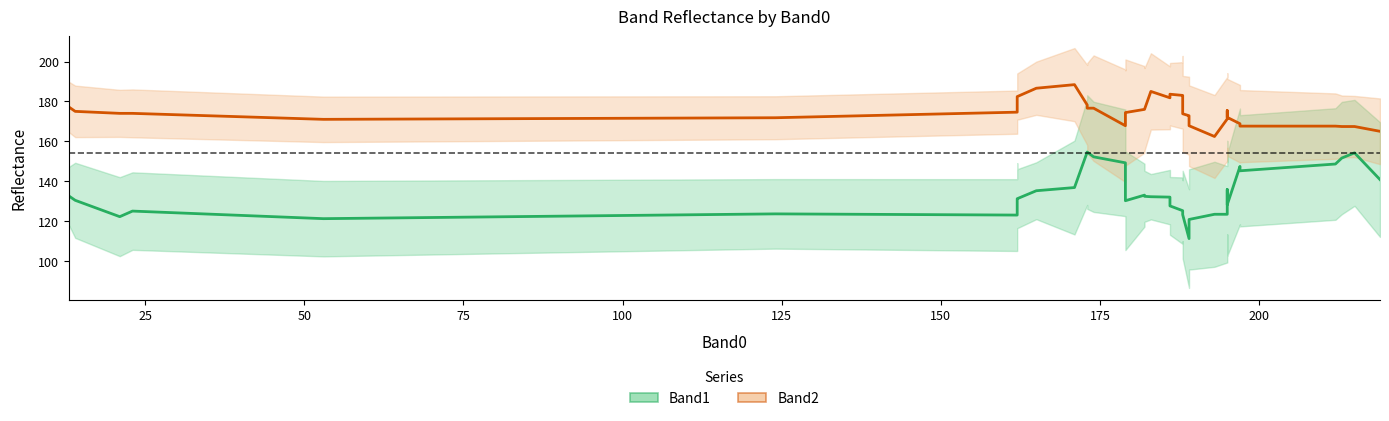

How many interior local valleys does the Band2 series have?

3